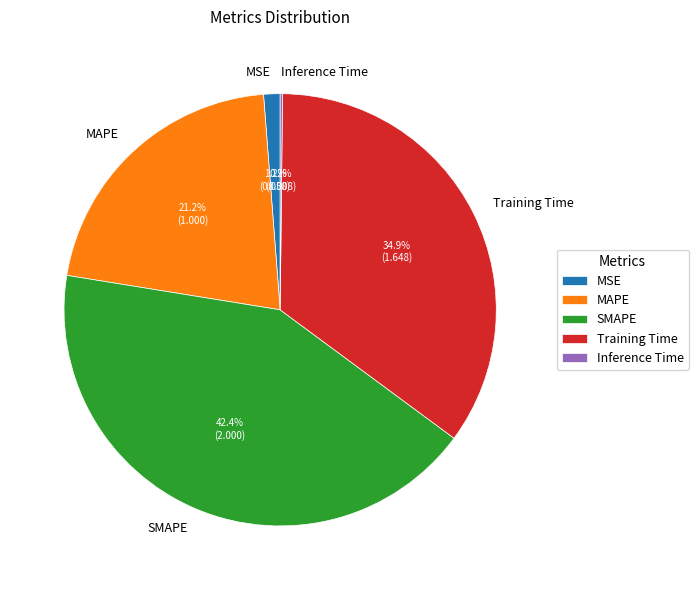

To the nearest percent, what is the average slice percentage?

20%